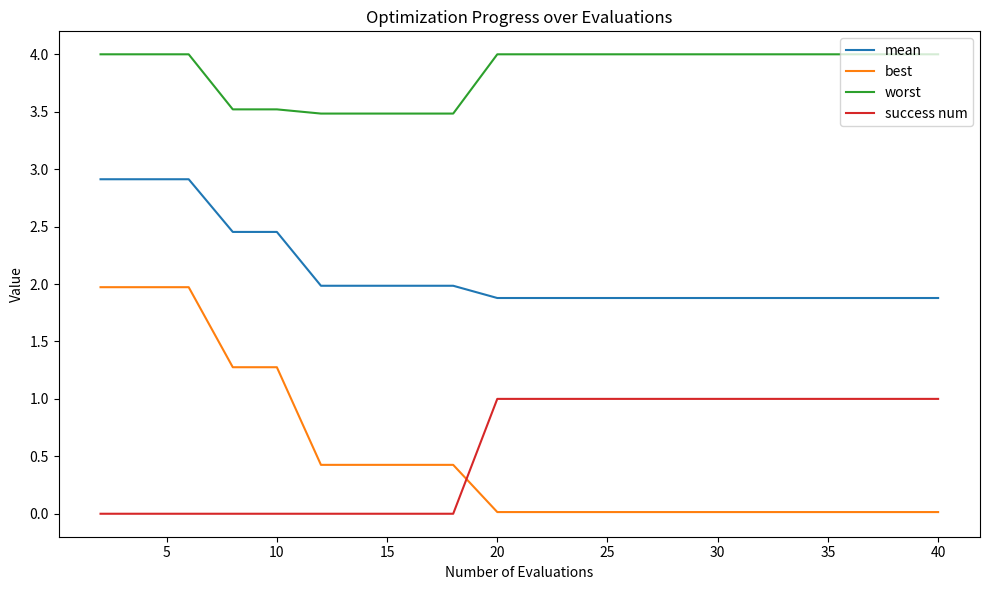

True or false: mean and success num intersect in this chart.

False